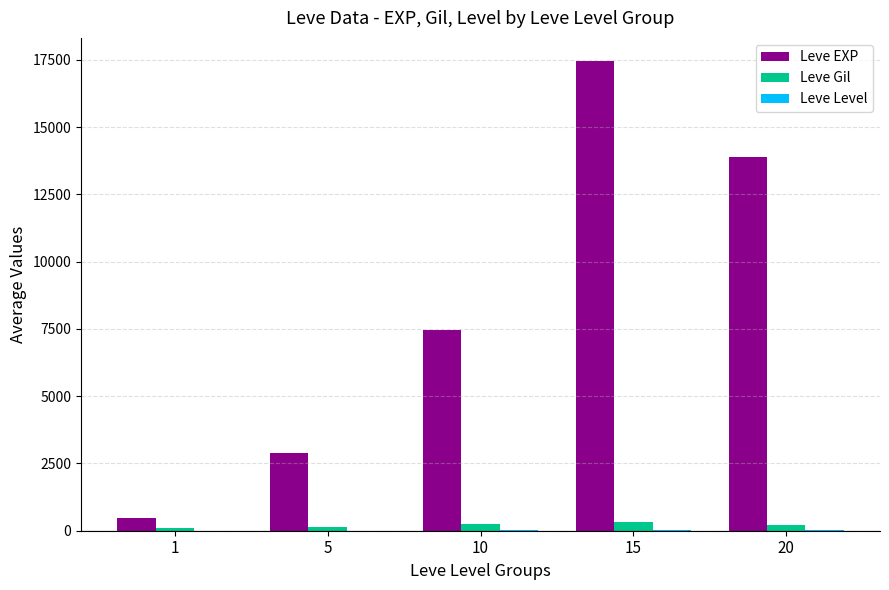

What value does the Leve Gil series have at 5?

151.4